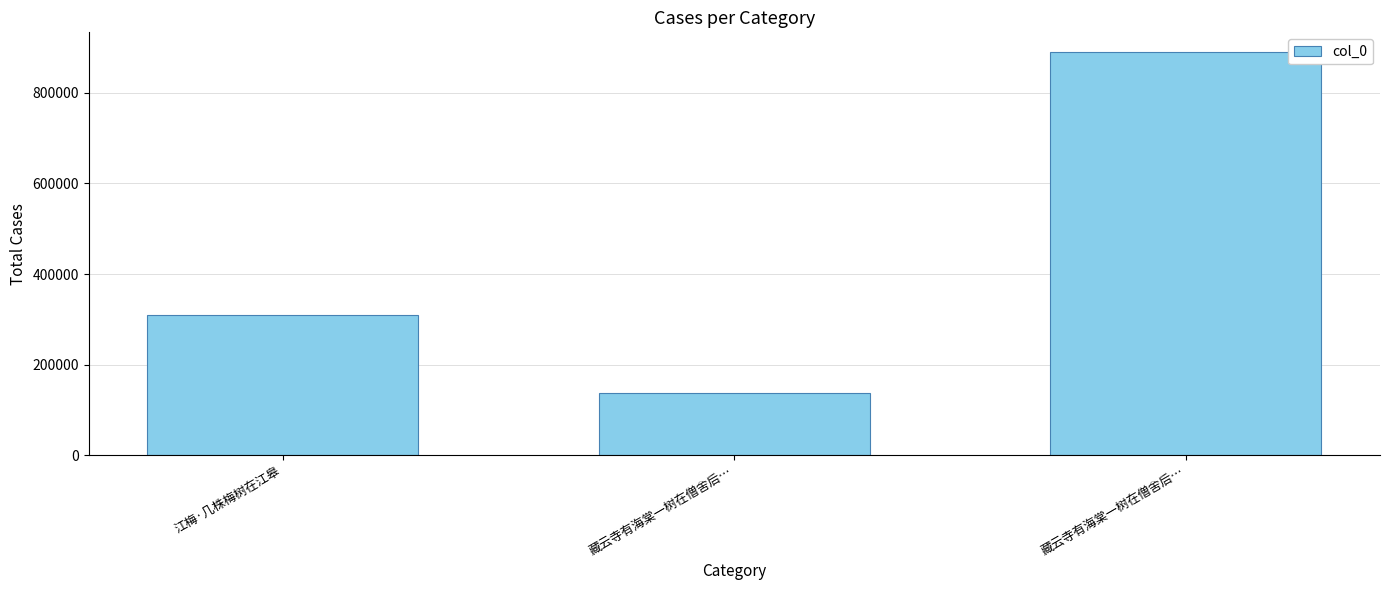

What is the change in value from 江梅·几株梅树在江皋 to 藏云寺有海棠一树在僧舍后…?

-172325